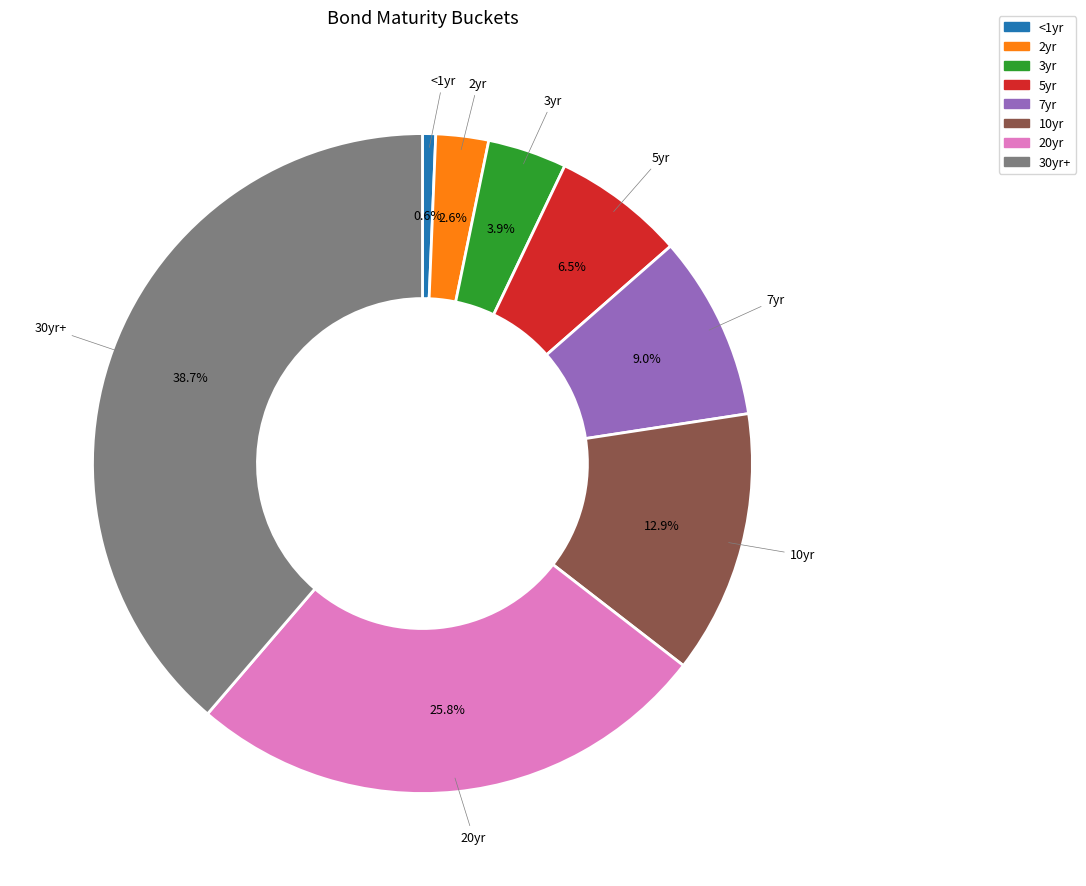

Combined, do 2yr and 10yr account for over 50%?

No